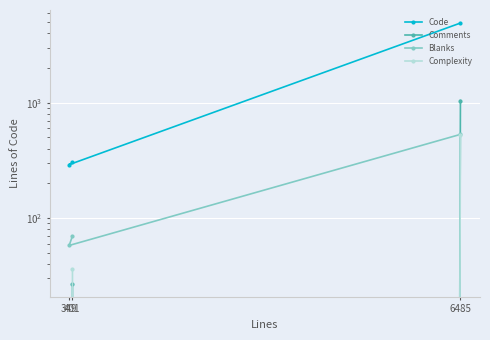

At which label does Complexity first exceed 36?

6485